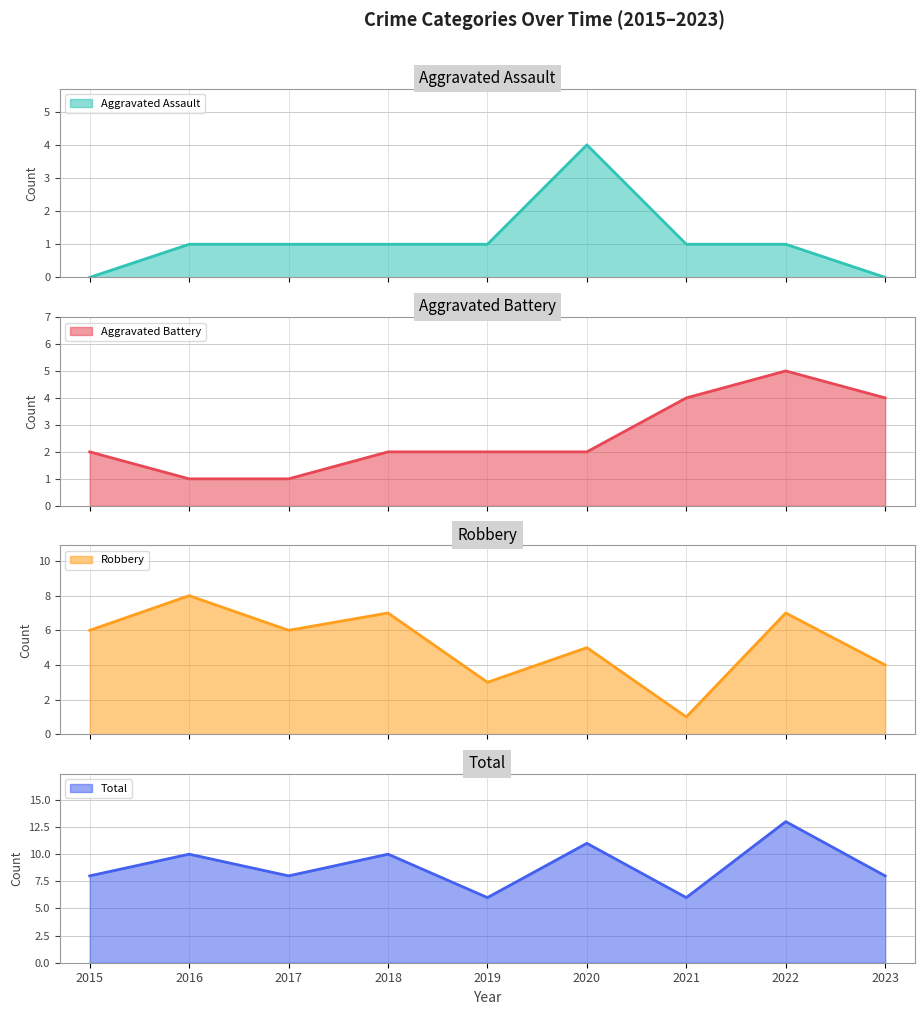

What is the total value across all series at 2015?

16